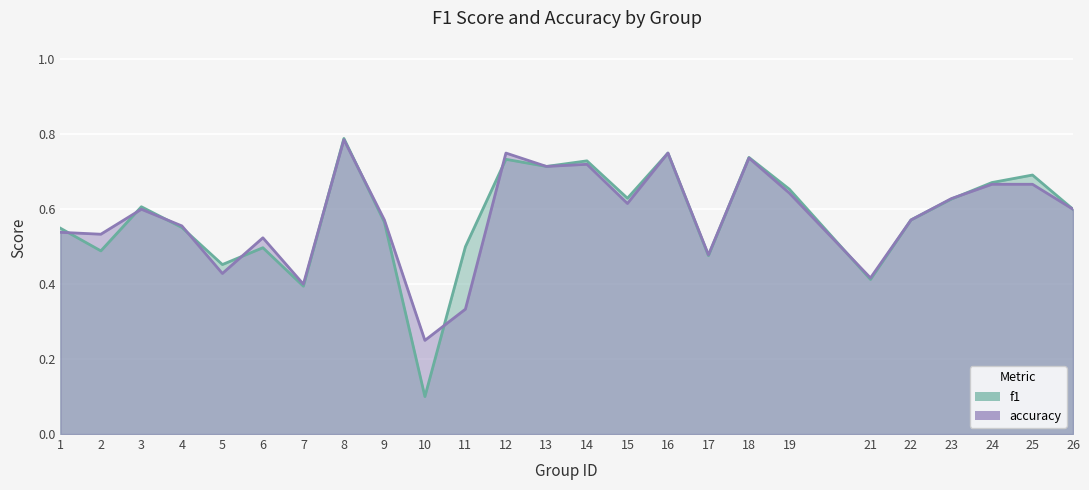

How many lines are shown in the chart?

2